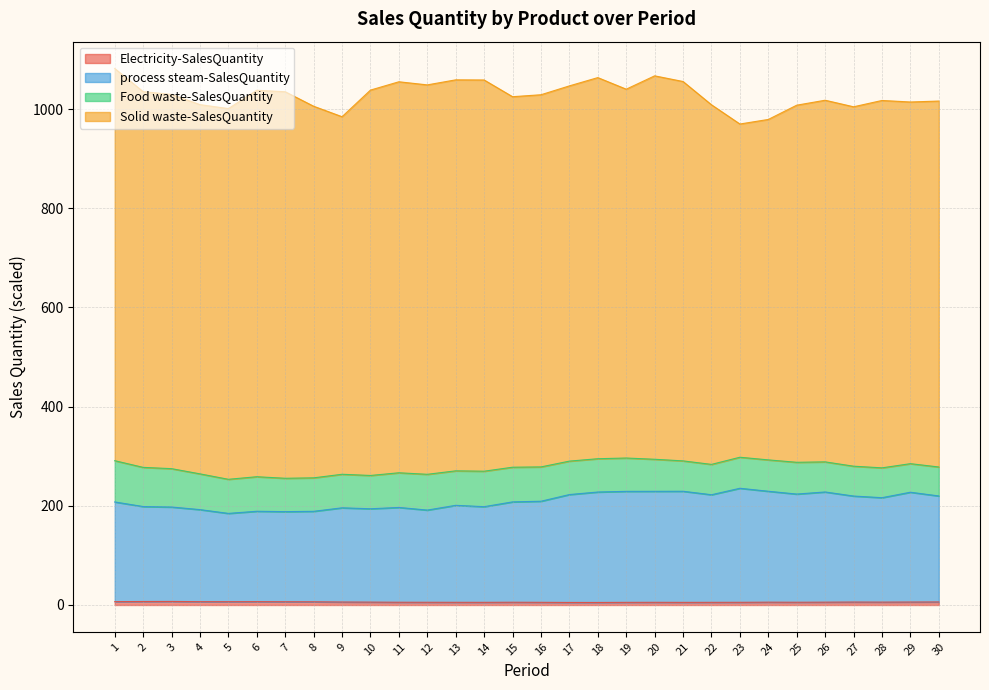

What is the approximate value of process steam-SalesQuantity at 20?

229.2